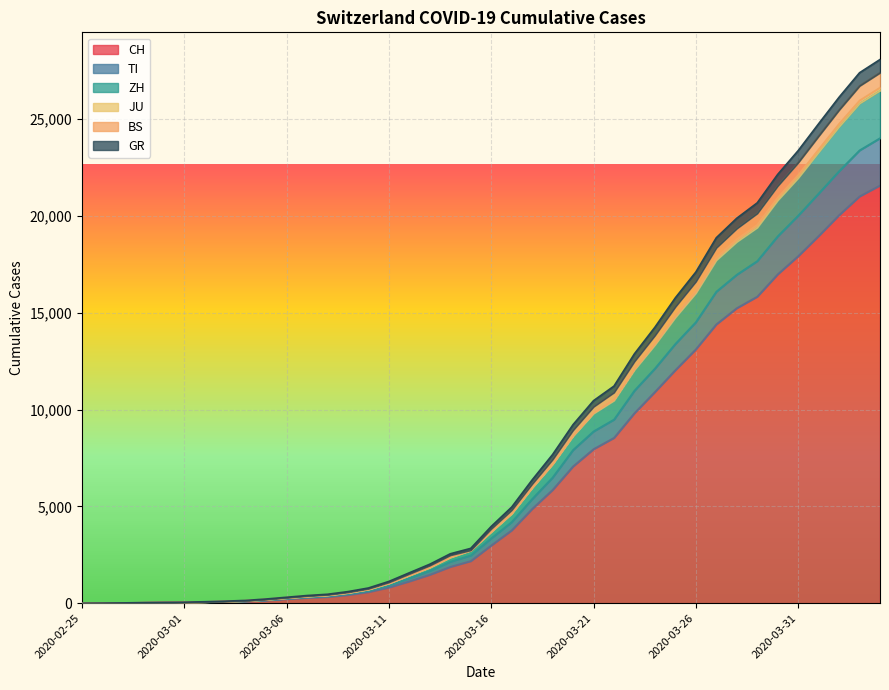

List the labels in order of JU value, largest first.

2020-04-04, 2020-04-03, 2020-04-02, 2020-04-01, 2020-03-31, 2020-03-30, 2020-03-29, 2020-03-28, 2020-03-27, 2020-03-26, 2020-03-25, 2020-03-24, 2020-03-23, 2020-03-22, 2020-03-21, 2020-03-20, 2020-03-19, 2020-03-18, 2020-03-17, 2020-03-16, 2020-03-15, 2020-03-14, 2020-03-13, 2020-03-12, 2020-03-11, 2020-03-10, 2020-03-09, 2020-03-08, 2020-03-07, 2020-03-06, 2020-03-05, 2020-03-04, 2020-03-03, 2020-03-02, 2020-03-01, 2020-02-29, 2020-02-28, 2020-02-27, 2020-02-26, 2020-02-25